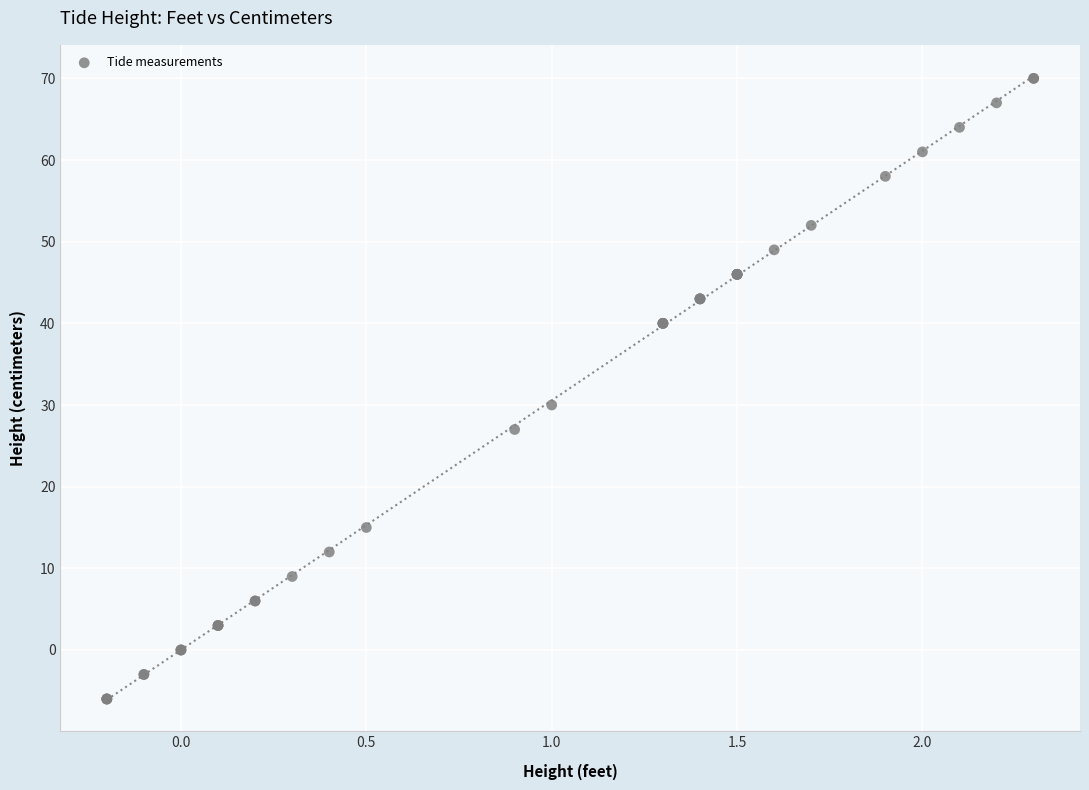

What Y value in the scatter plot is closest to 32?

30